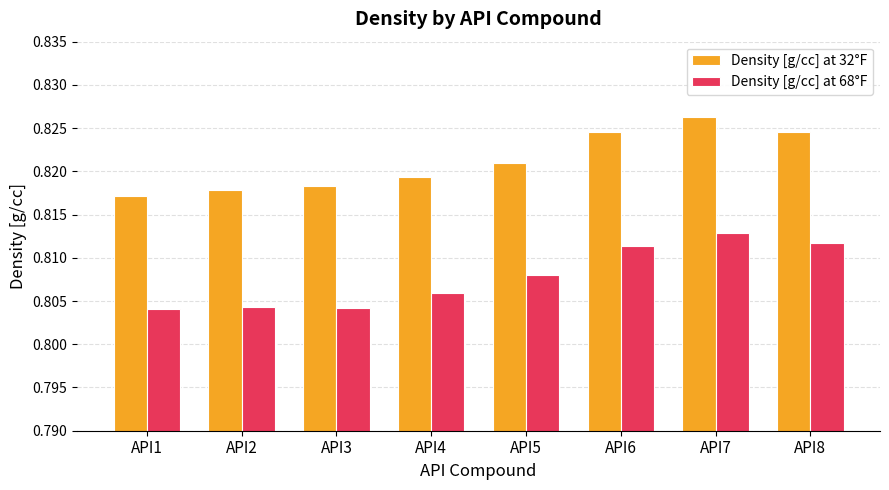

What is the sum of all Density [g/cc] at 68°F values?

6.5